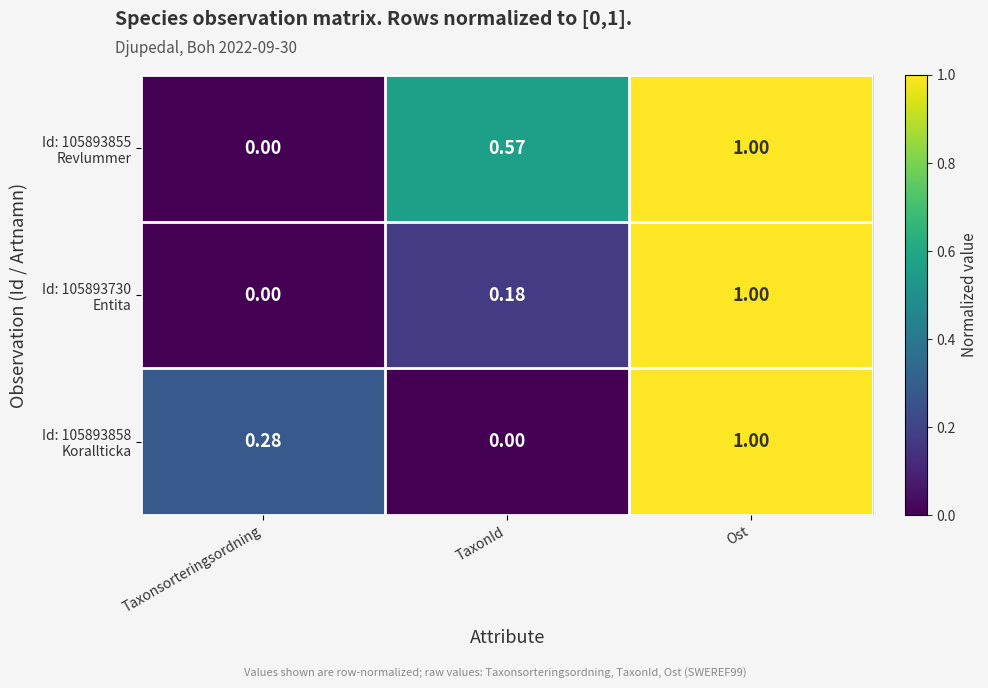

At which category does the chart reach its peak across all series?

Ost